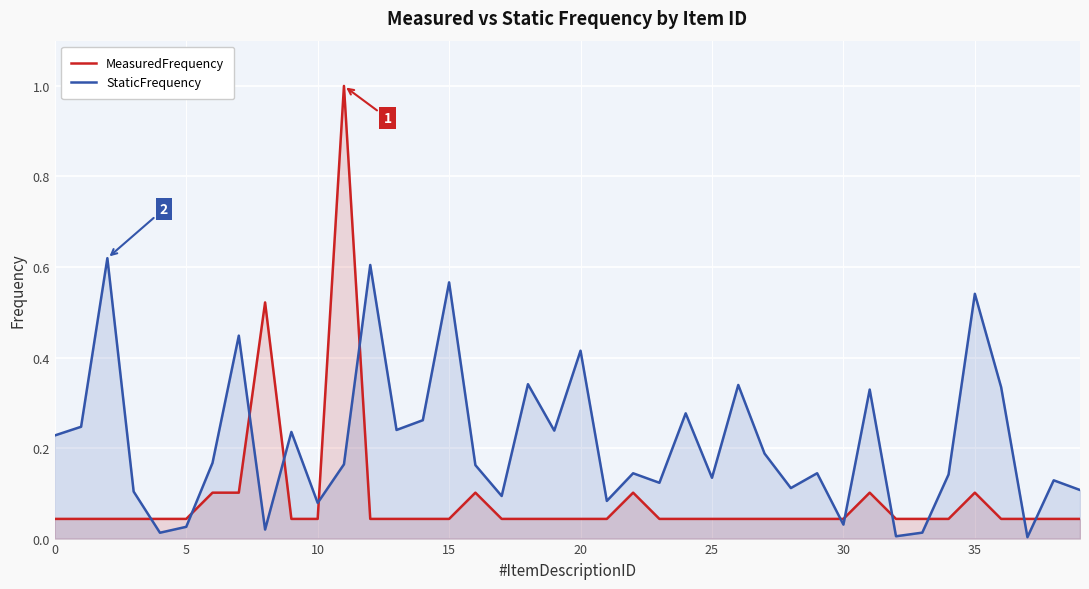

What are all the series names shown in the legend?

MeasuredFrequency, StaticFrequency